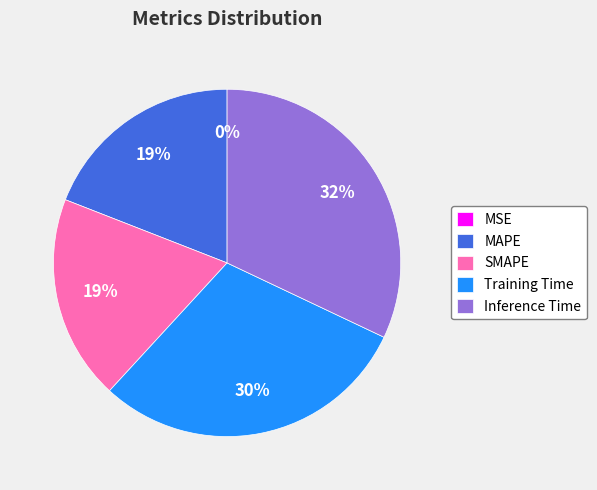

To the nearest percent, what percentage of the pie is MAPE?

19%